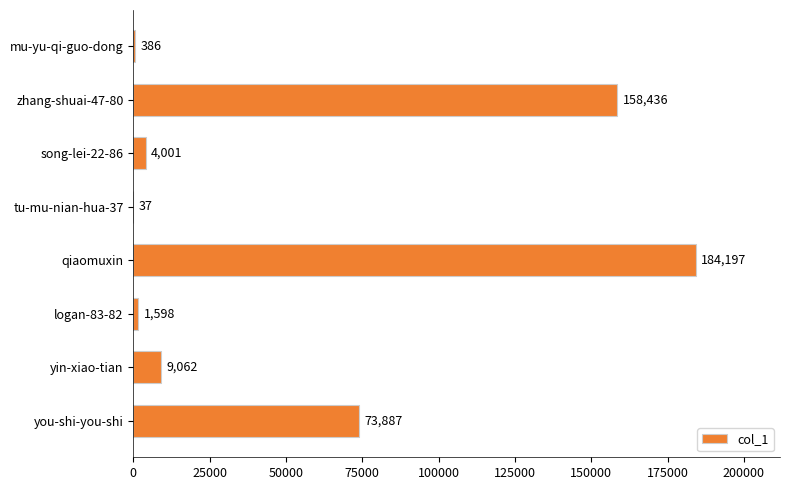

What is the sum of all values?

431604